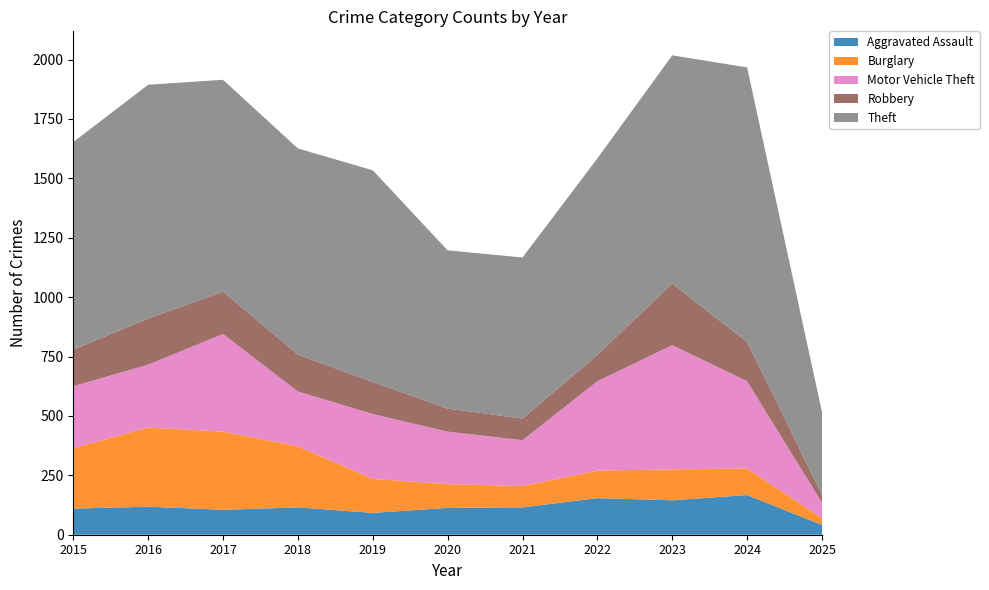

Reading left to right, transcribe all the data shown in this chart.

Aggravated Assault: 2015=110	2016=118	2017=105	2018=115	2019=92	2020=113	2021=115	2022=154	2023=145	2024=167	2025=41
Burglary: 2015=254	2016=333	2017=329	2018=257	2019=143	2020=100	2021=90	2022=116	2023=130	2024=112	2025=29
Motor Vehicle Theft: 2015=261	2016=265	2017=411	2018=231	2019=273	2020=221	2021=193	2022=376	2023=523	2024=367	2025=65
Robbery: 2015=154	2016=194	2017=178	2018=155	2019=135	2020=97	2021=91	2022=111	2023=259	2024=165	2025=34
Theft: 2015=874	2016=984	2017=892	2018=868	2019=891	2020=666	2021=678	2022=827	2023=961	2024=1156	2025=347